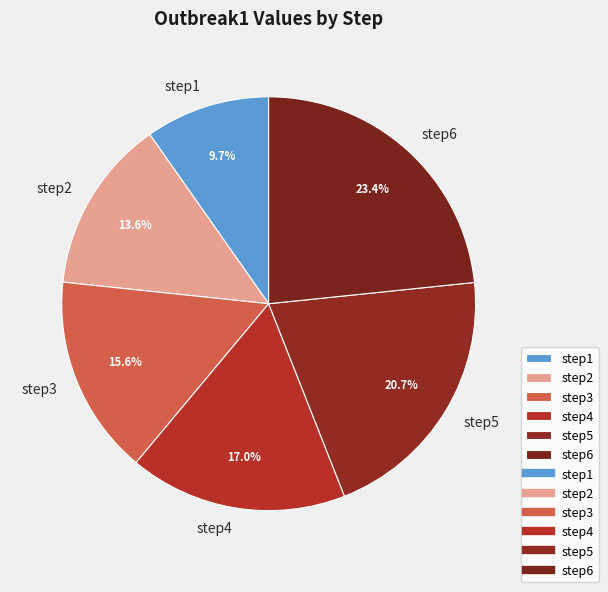

Is there a majority slice in this chart?

No